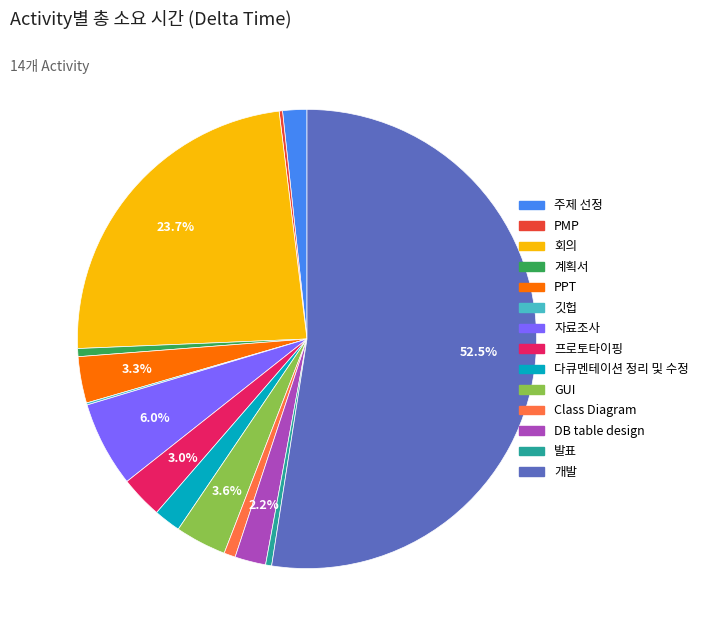

Does GUI account for over 50% of the chart?

No